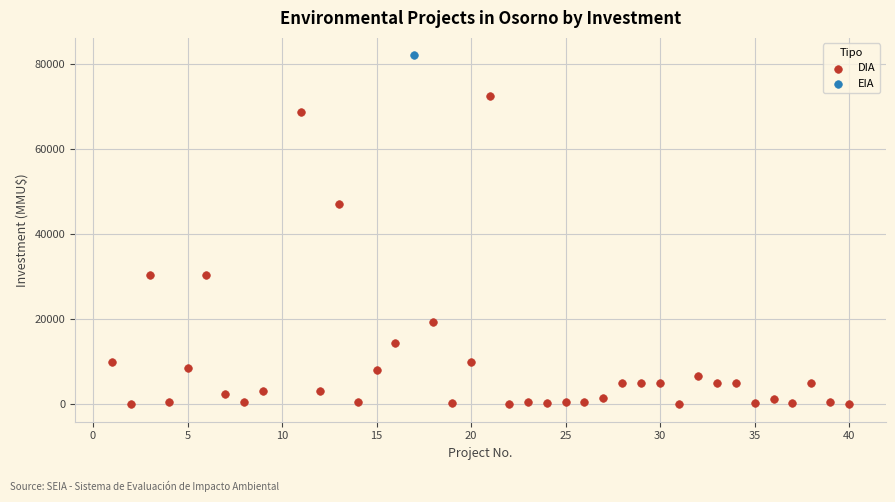

What are all the series names shown in the legend?

DIA, EIA